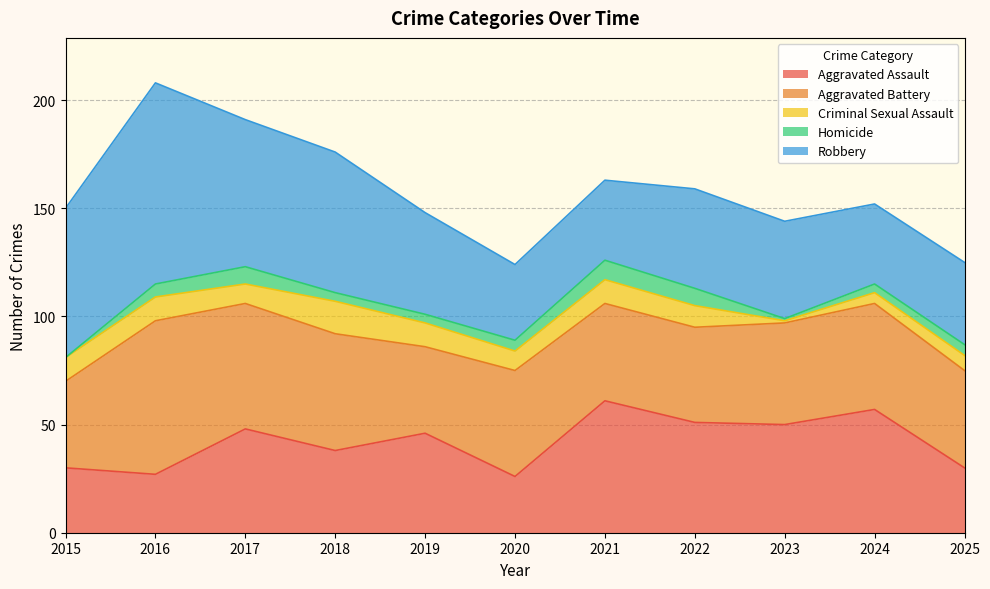

True or false: Criminal Sexual Assault and Homicide cross at least once.

False